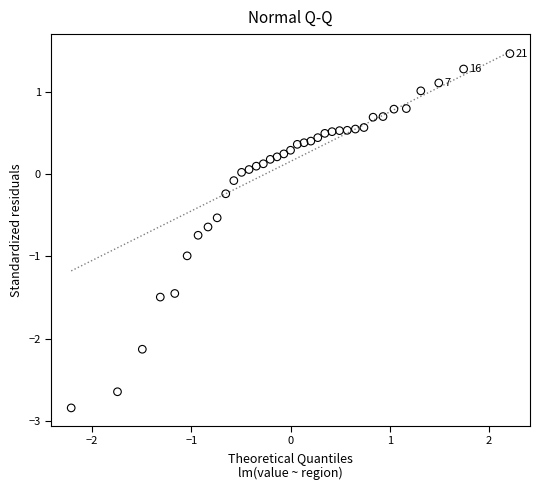

How many data points are displayed?

37